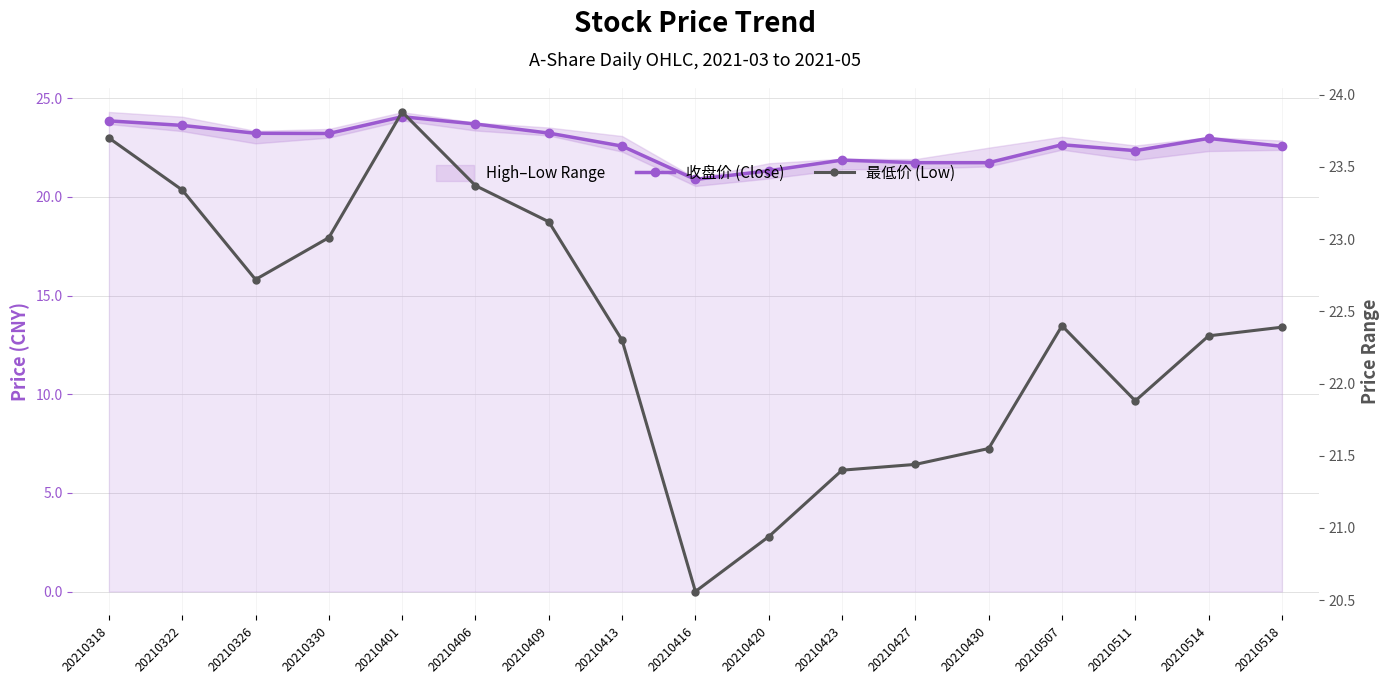

What is the average value of the 最低价 (Low) series?

22.4